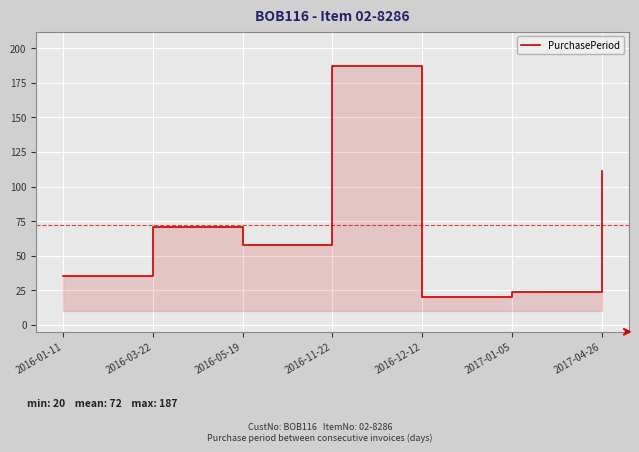

What is the change in value from 2016-05-19 to 2017-04-26?

+53